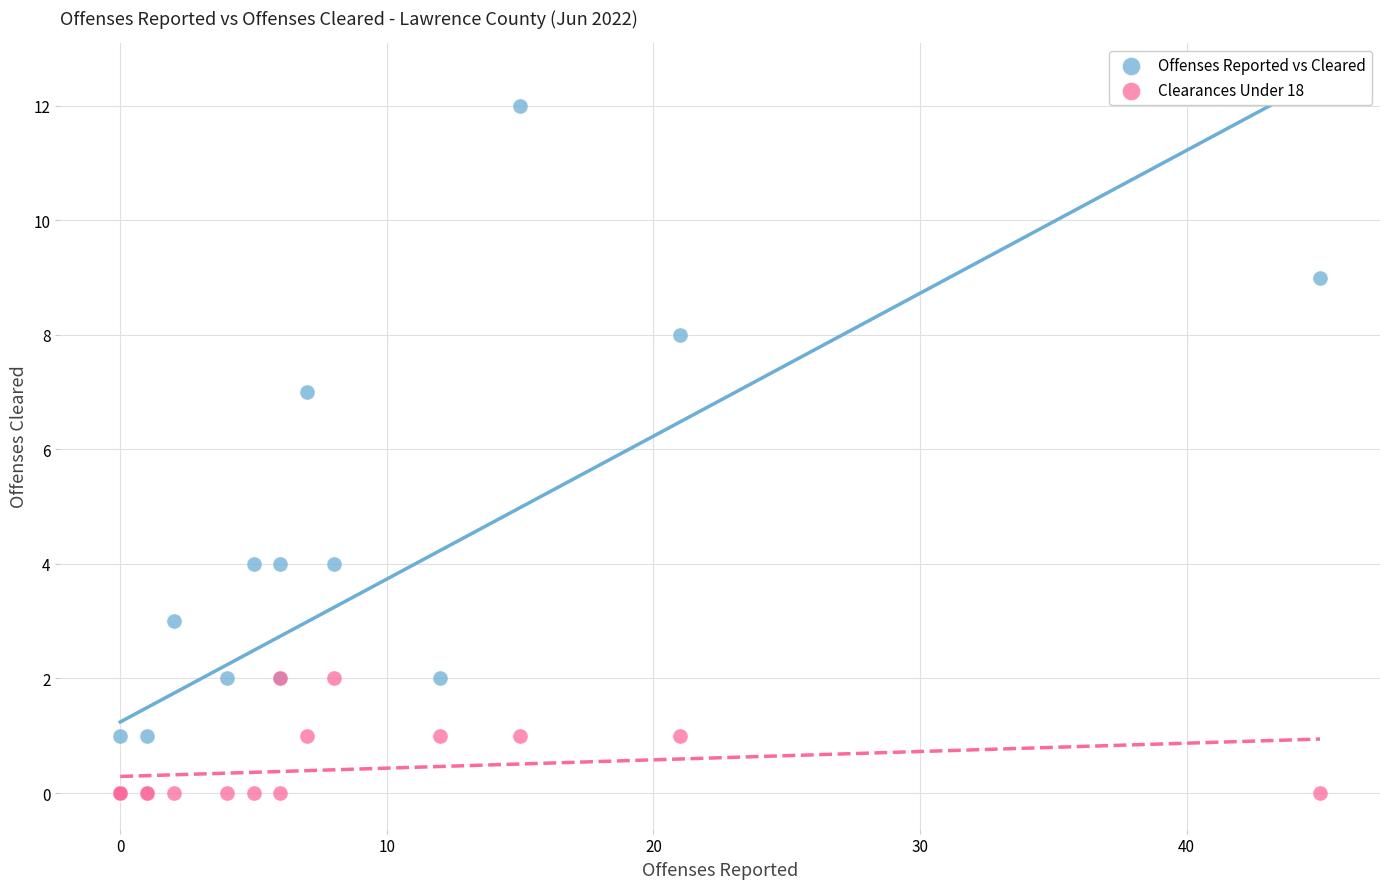

Which series has the widest spread of Y values?

Offenses Reported vs Cleared